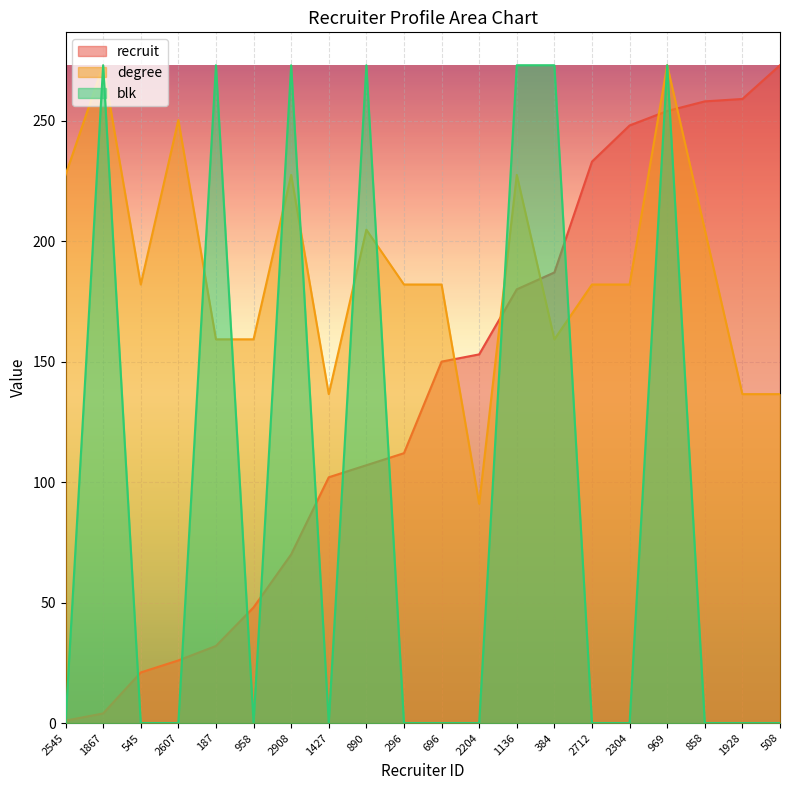

Which category has the highest value in the degree series?

1867